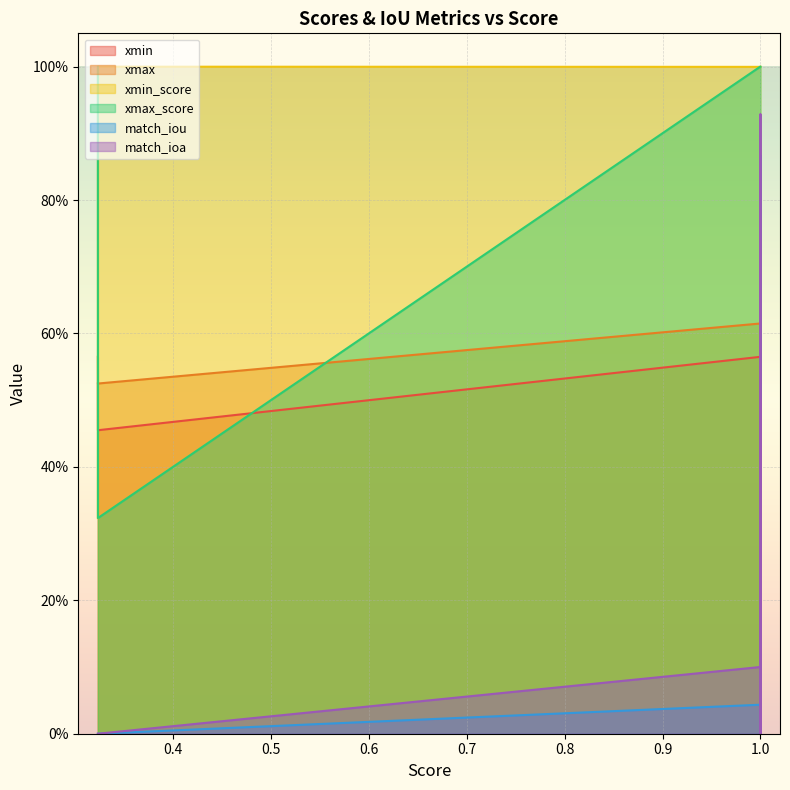

True or false: match_ioa and xmax_score cross at least once.

False